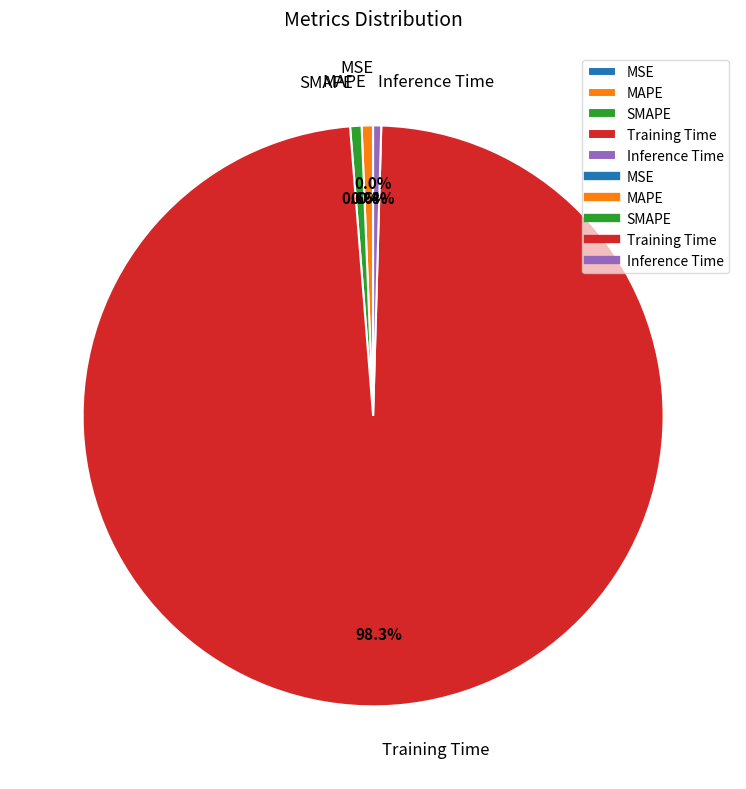

Which slice represents more than half of the pie?

Training Time